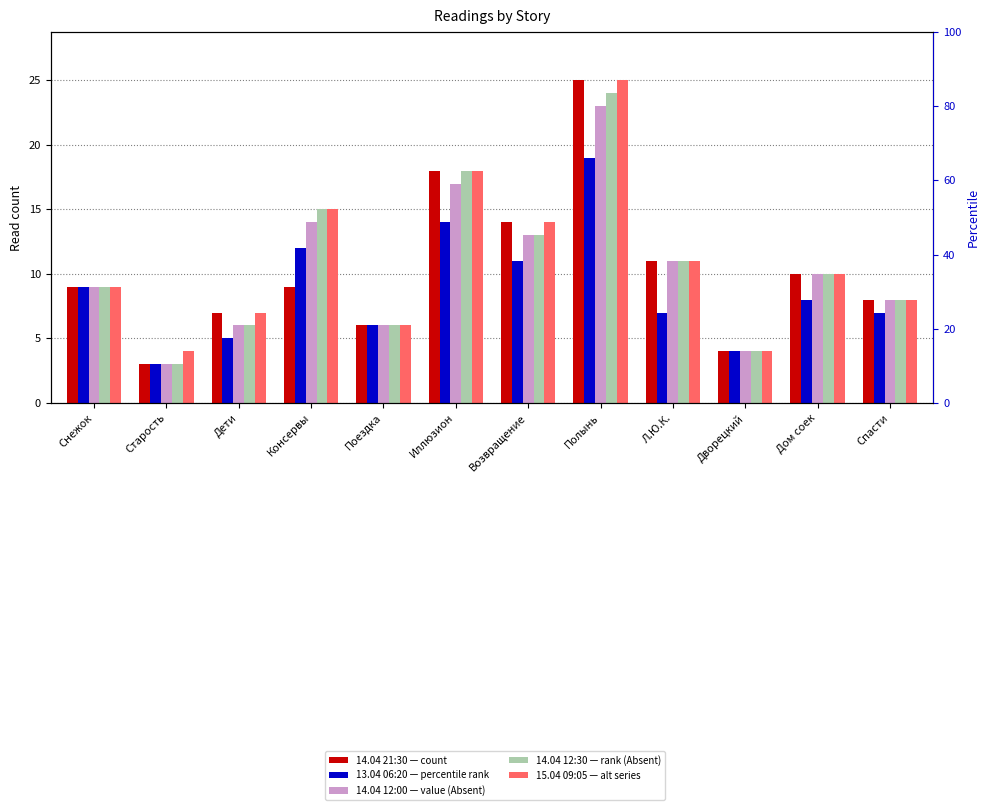

Rank the series at Спасти from lowest to highest value.

13.04 06:20, 14.04 21:30, 14.04 12:00, 14.04 12:30, 15.04 09:05